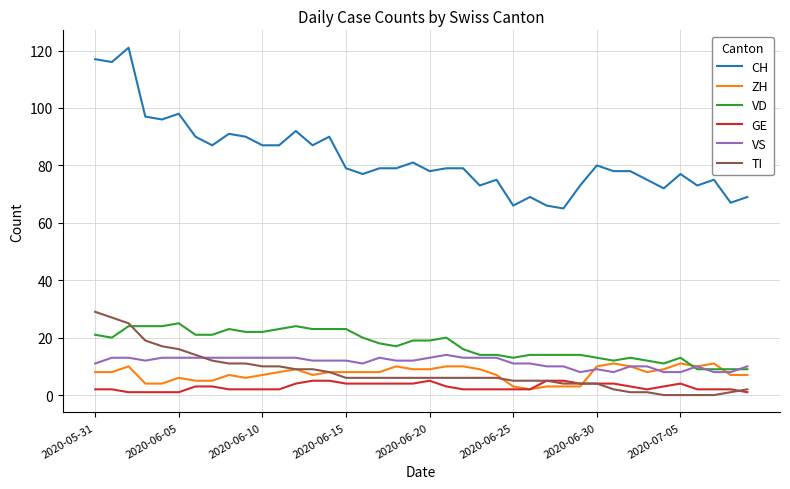

Which series has the largest total across all categories?

CH